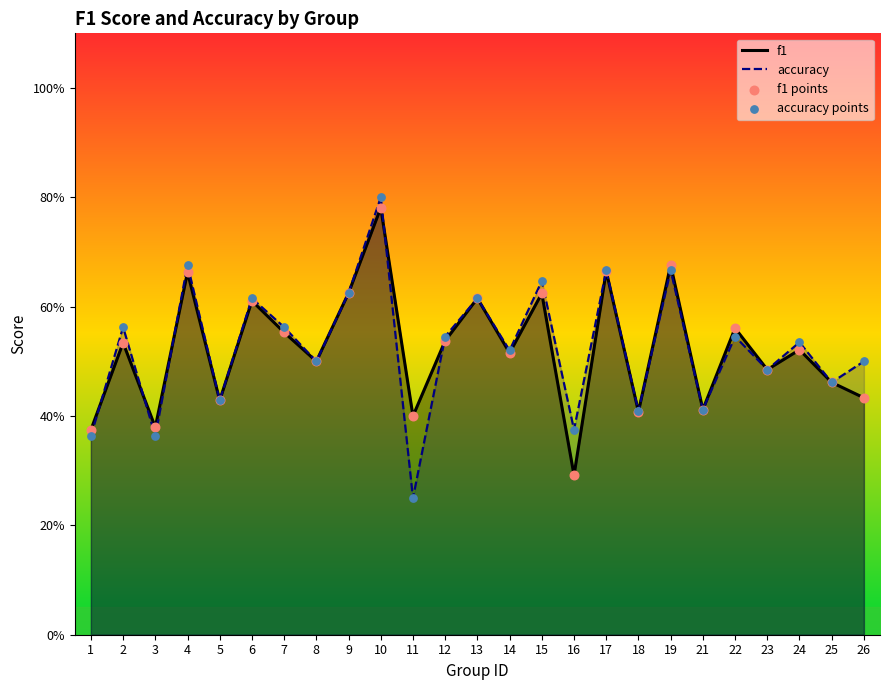

Is the value of f1 at 21 greater than the value of f1 points at 24?

No